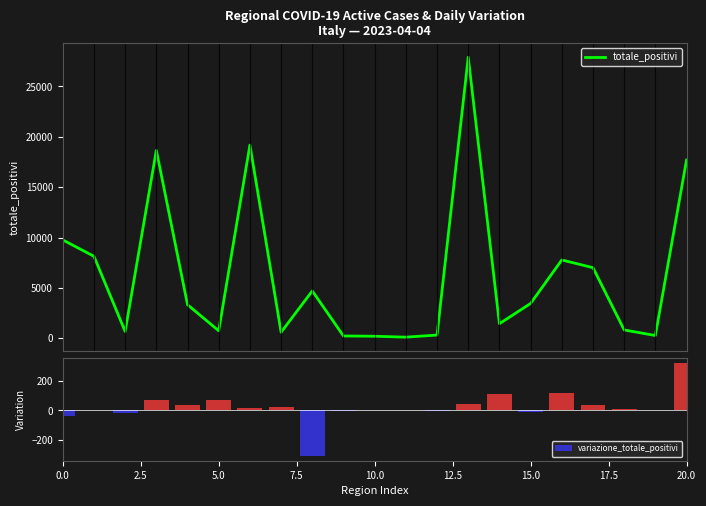

Between 13 and 16, which is larger?

13